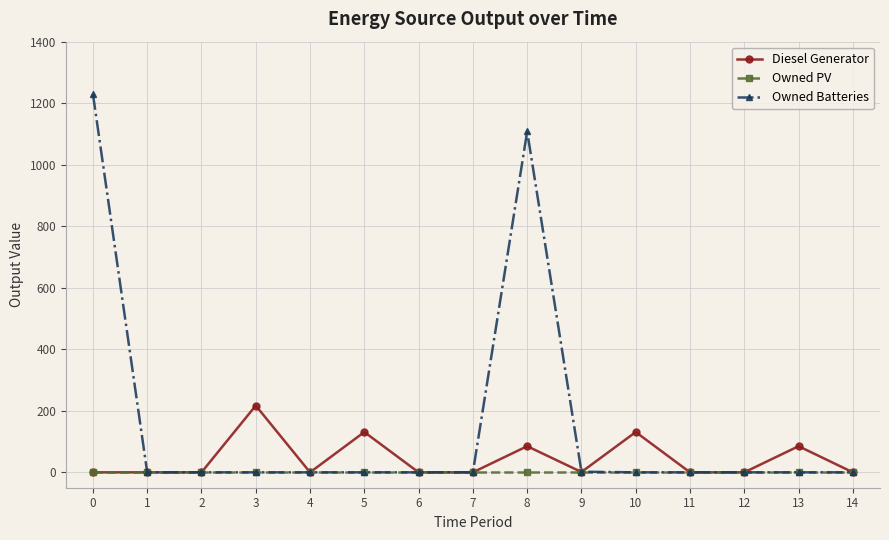

Rank the series by their average value, from lowest to highest.

Owned PV, Diesel Generator, Owned Batteries